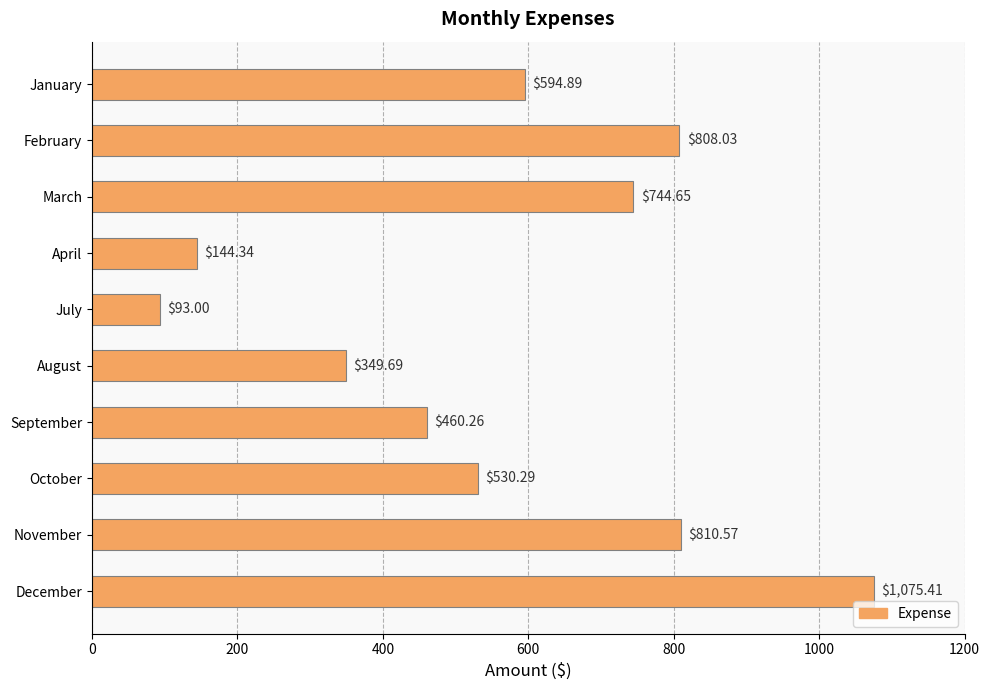

What is the smallest value displayed?

93.0